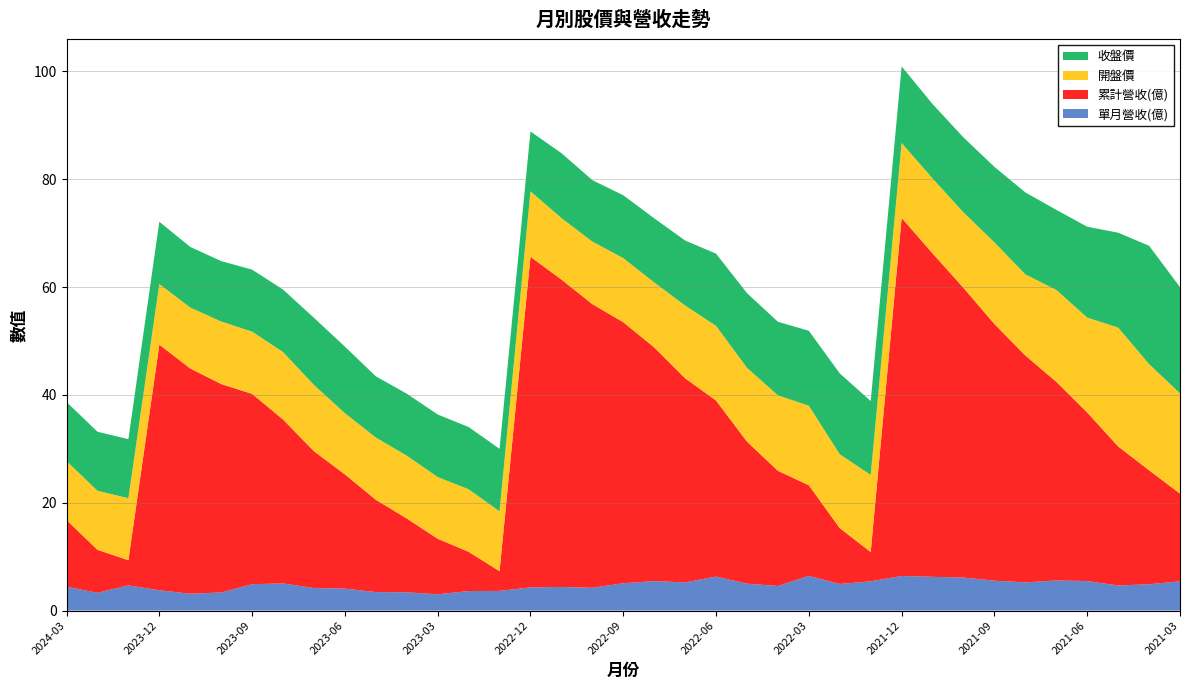

Reading left to right, transcribe all the data shown in this chart.

單月營收(億): 2024-03=4.4	2024-02=3.3	2024-01=4.7	2023-12=3.8	2023-11=3.1	2023-10=3.4	2023-09=4.9	2023-08=5.0	2023-07=4.2	2023-06=4.1	2023-05=3.4	2023-04=3.4	2023-03=3.0	2023-02=3.6	2023-01=3.6	2022-12=4.3	2022-11=4.4	2022-10=4.2	2022-09=5.1	2022-08=5.5	2022-07=5.2	2022-06=6.3	2022-05=5.0	2022-04=4.6	2022-03=6.4	2022-02=4.9	2022-01=5.4	2021-12=6.4	2021-11=6.3	2021-10=6.1	2021-09=5.5	2021-08=5.2	2021-07=5.6	2021-06=5.5	2021-05=4.7	2021-04=4.9	2021-03=5.4
累計營收(億): 2024-03=12.4	2024-02=8.0	2024-01=4.7	2023-12=45.5	2023-11=41.8	2023-10=38.7	2023-09=35.3	2023-08=30.4	2023-07=25.4	2023-06=21.2	2023-05=17.1	2023-04=13.7	2023-03=10.3	2023-02=7.3	2023-01=3.6	2022-12=61.3	2022-11=57.0	2022-10=52.6	2022-09=48.4	2022-08=43.3	2022-07=37.9	2022-06=32.6	2022-05=26.3	2022-04=21.4	2022-03=16.8	2022-02=10.4	2022-01=5.4	2021-12=66.4	2021-11=60.0	2021-10=53.7	2021-09=47.6	2021-08=42.1	2021-07=36.9	2021-06=31.3	2021-05=25.8	2021-04=21.1	2021-03=16.3
開盤價: 2024-03=10.9	2024-02=10.9	2024-01=11.5	2023-12=11.2	2023-11=11.3	2023-10=11.6	2023-09=11.6	2023-08=12.5	2023-07=12.3	2023-06=11.3	2023-05=11.6	2023-04=11.7	2023-03=11.4	2023-02=11.6	2023-01=11.1	2022-12=12.2	2022-11=11.4	2022-10=11.6	2022-09=11.9	2022-08=12.1	2022-07=13.5	2022-06=13.8	2022-05=13.7	2022-04=14.0	2022-03=14.8	2022-02=13.7	2022-01=14.3	2021-12=13.9	2021-11=13.9	2021-10=14.0	2021-09=15.2	2021-08=15.1	2021-07=17.1	2021-06=17.6	2021-05=22.1	2021-04=19.7	2021-03=18.6
收盤價: 2024-03=10.9	2024-02=10.9	2024-01=10.9	2023-12=11.6	2023-11=11.2	2023-10=11.2	2023-09=11.5	2023-08=11.6	2023-07=12.4	2023-06=12.3	2023-05=11.3	2023-04=11.5	2023-03=11.6	2023-02=11.6	2023-01=11.6	2022-12=11.1	2022-11=12.1	2022-10=11.4	2022-09=11.7	2022-08=11.9	2022-07=12.1	2022-06=13.4	2022-05=13.8	2022-04=13.7	2022-03=13.9	2022-02=15.0	2022-01=13.7	2021-12=14.2	2021-11=13.8	2021-10=13.9	2021-09=14.0	2021-08=15.2	2021-07=14.8	2021-06=16.9	2021-05=17.6	2021-04=21.9	2021-03=19.7